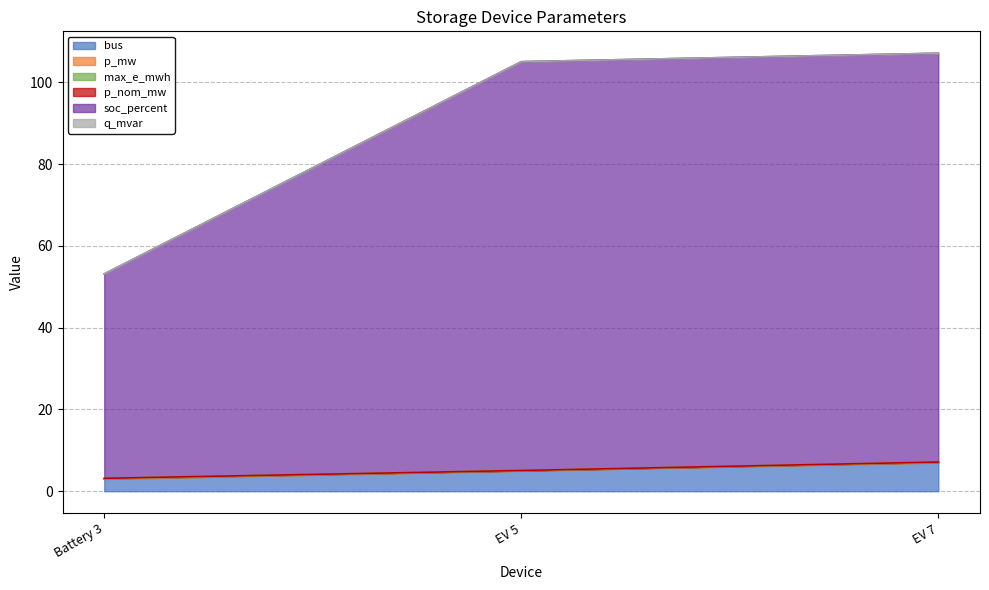

What is the minimum value for bus?

3.0